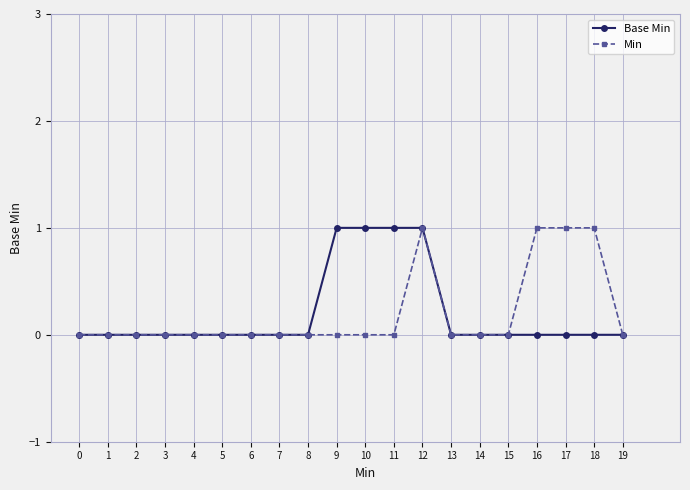

Count the number of data series in this chart.

2